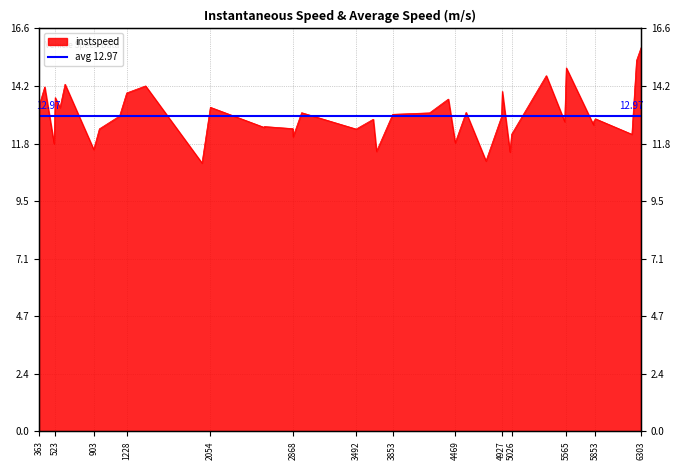

Where is the data nearest to the value 13?

4469